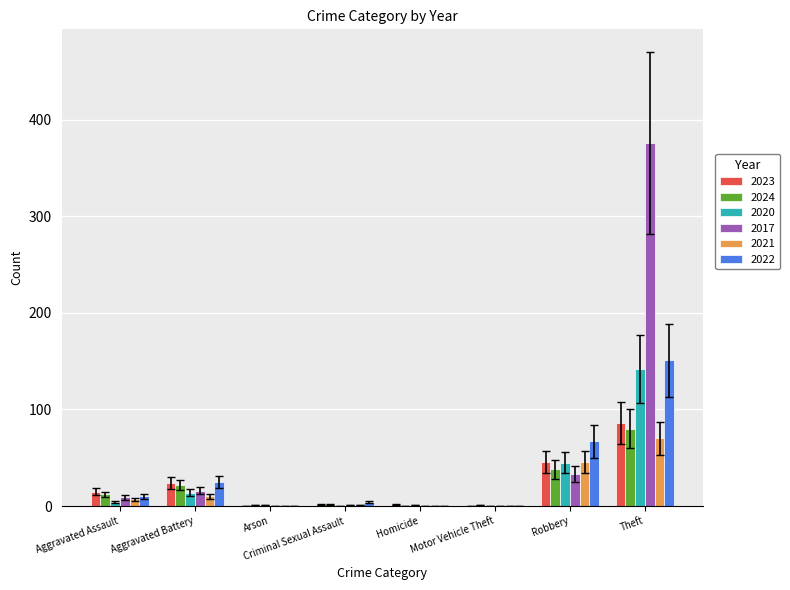

What is the highest value of the 2017 series?

376